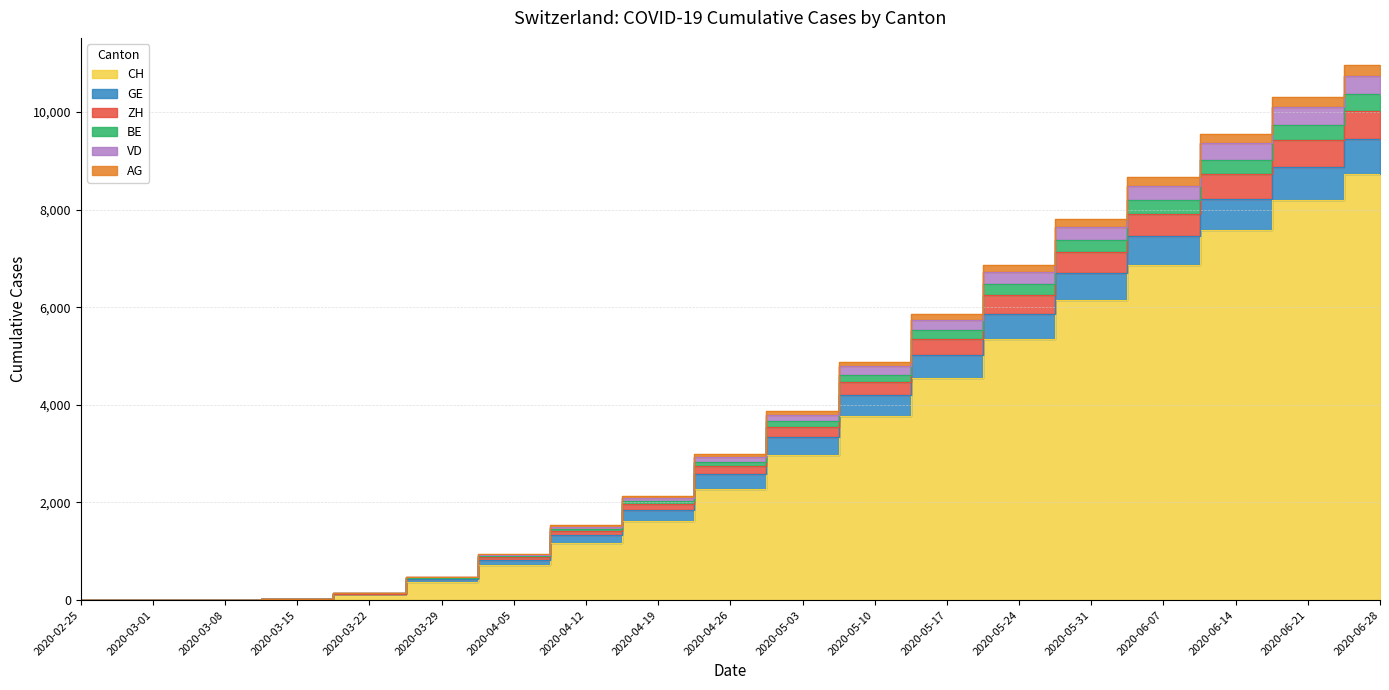

At which label is AG closest to 4718?

2020-05-17